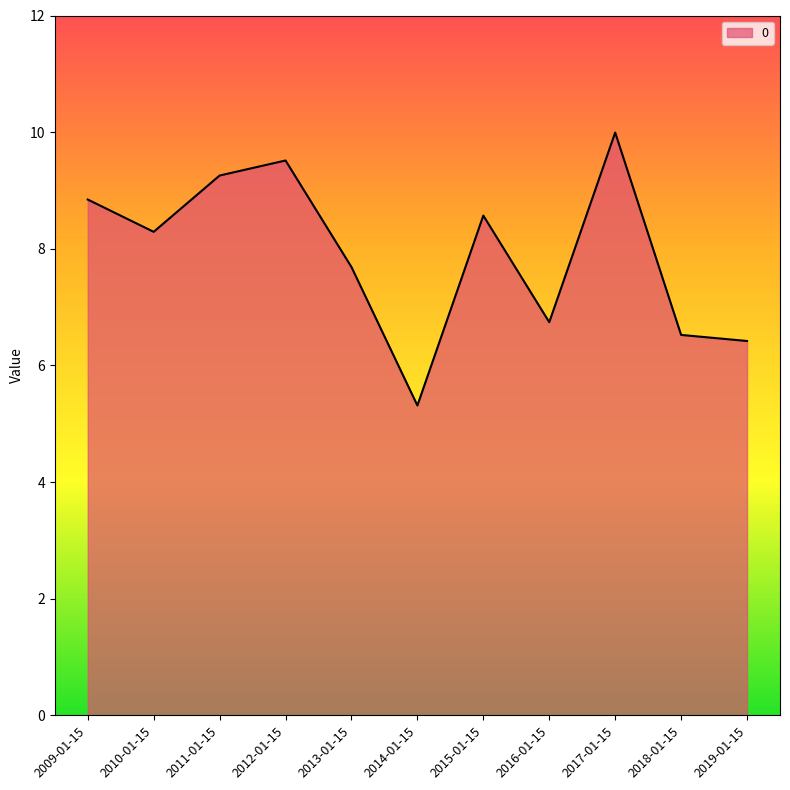

What is the greatest value displayed?

10.0